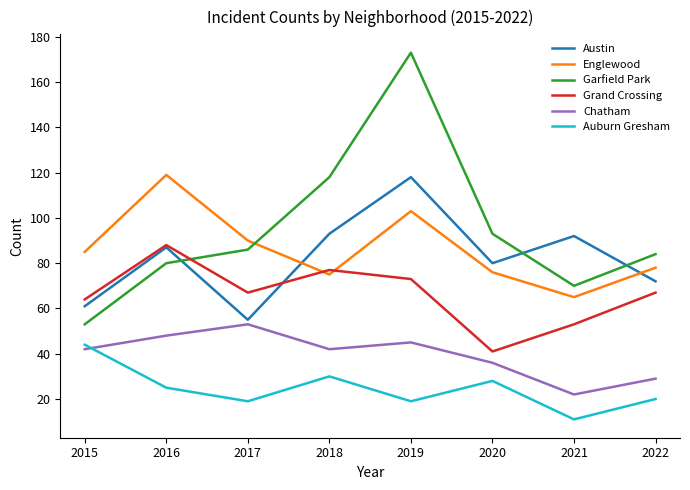

Where is Englewood nearest to the value 92?

2017